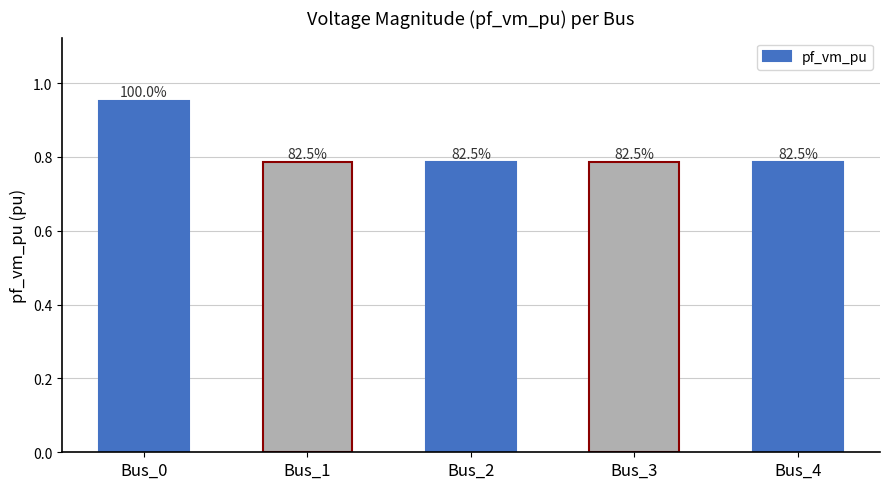

Are the bars grouped side by side (vs. stacked)?

No